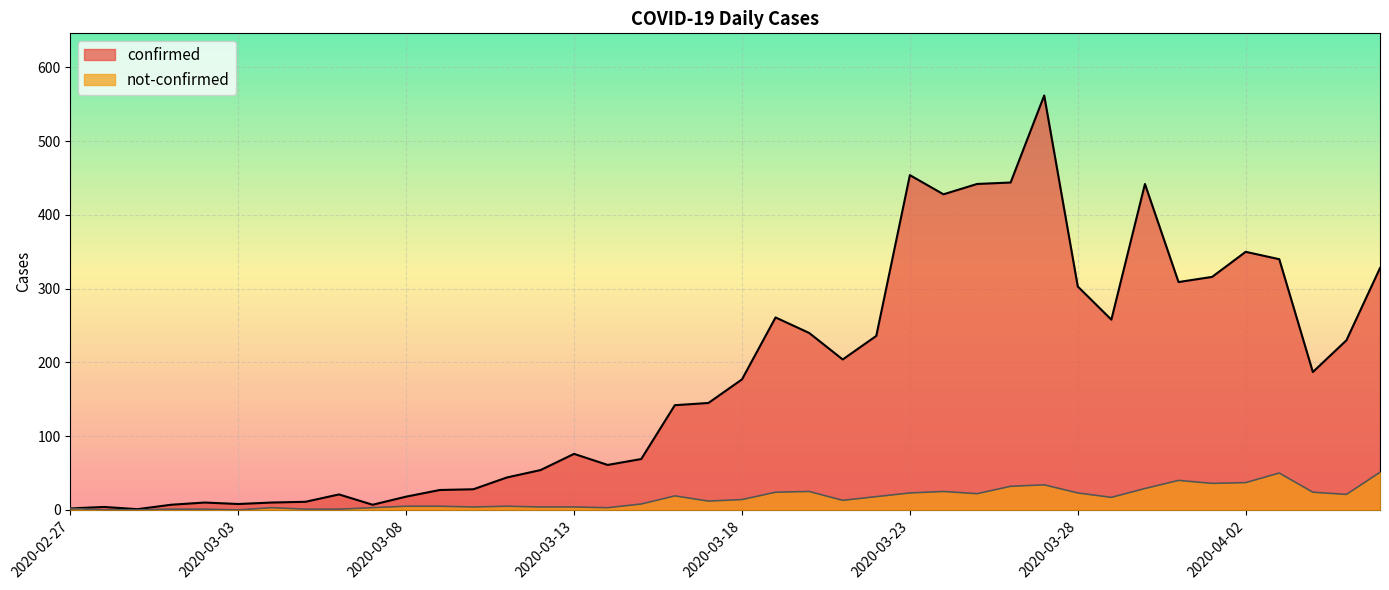

At which category is the sum across all series the highest?

2020-03-27